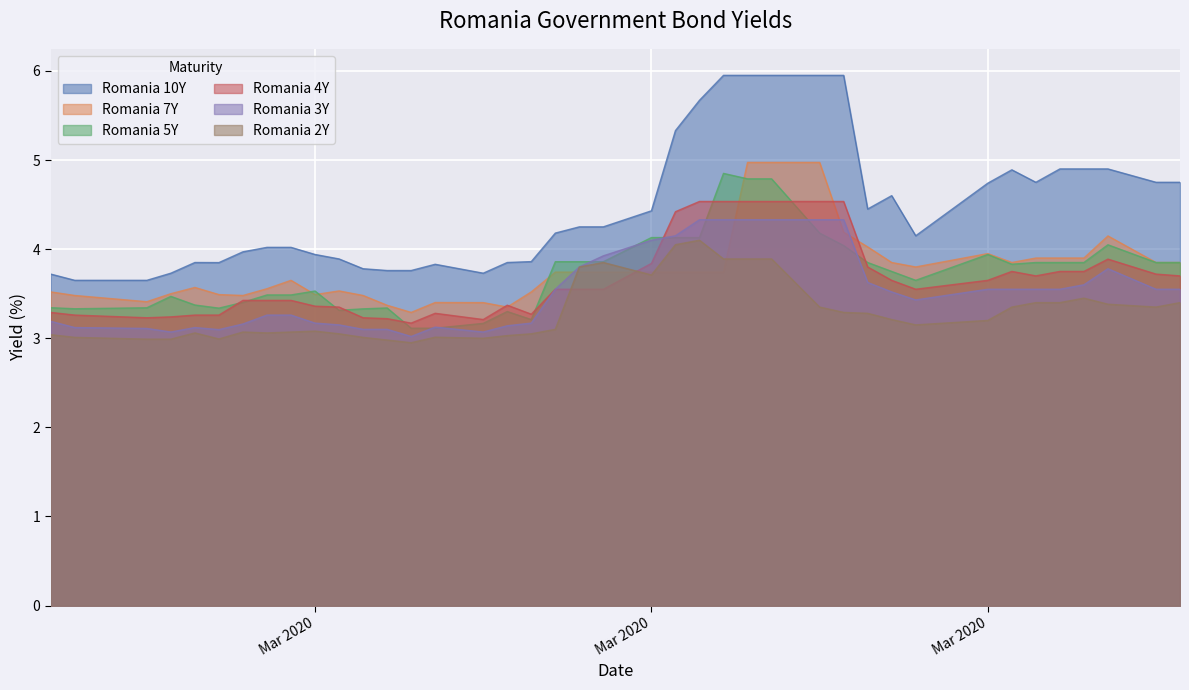

Does the chart display data point markers on the line(s)?

No